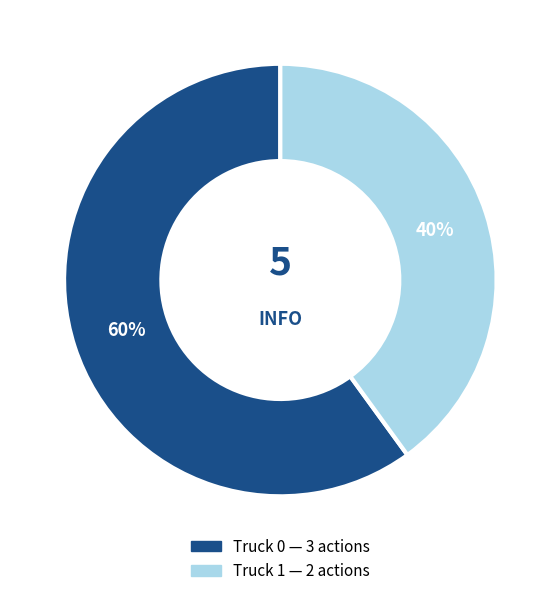

The Truck 0 slice represents 60% of the pie. True or false?

True